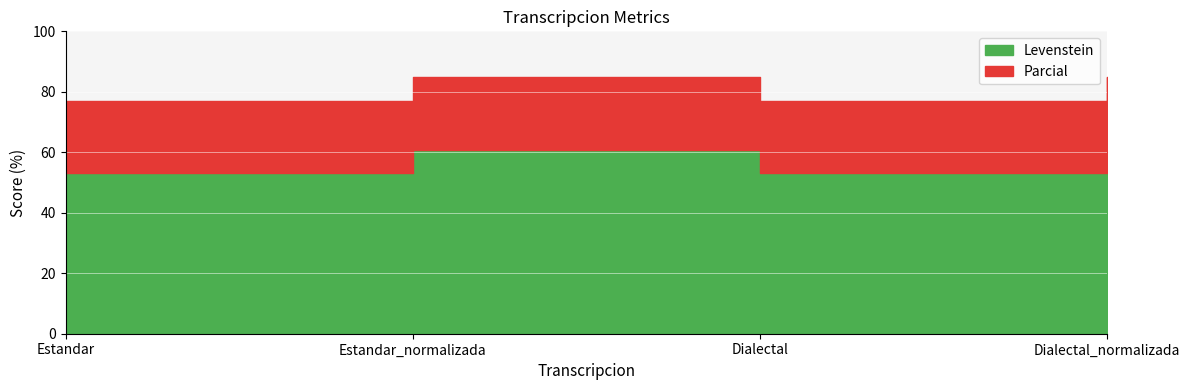

How many values in the Parcial series are below 84?

2